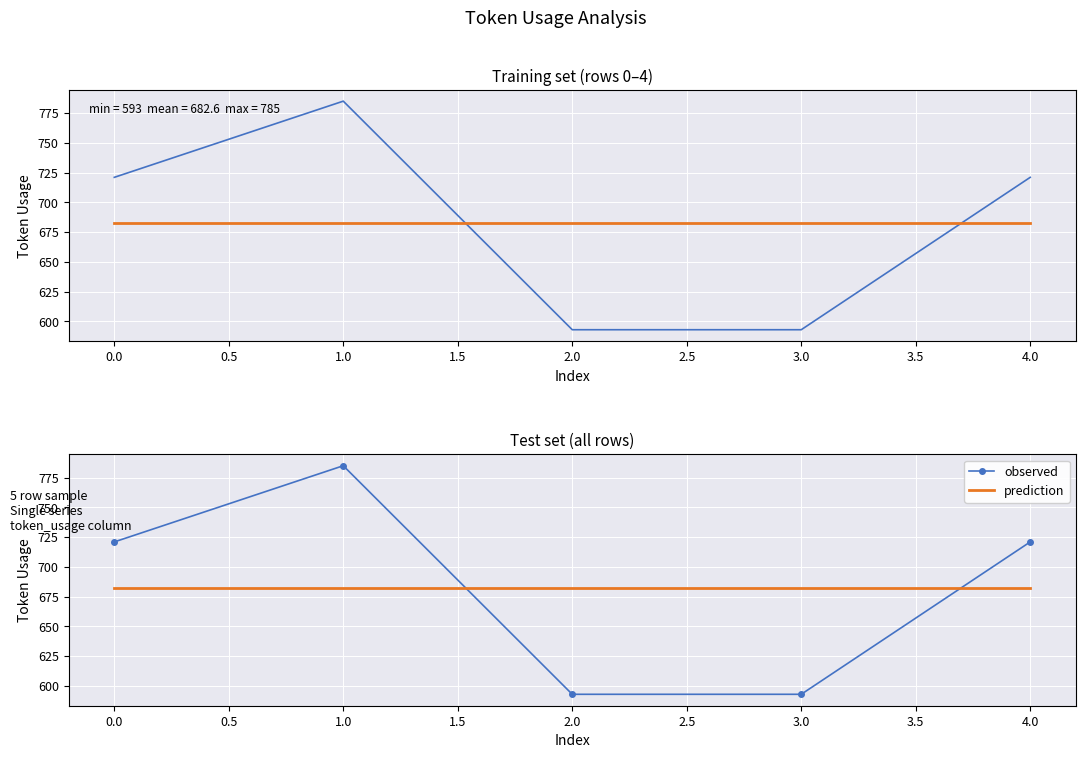

How many times do observed and prediction cross each other?

2